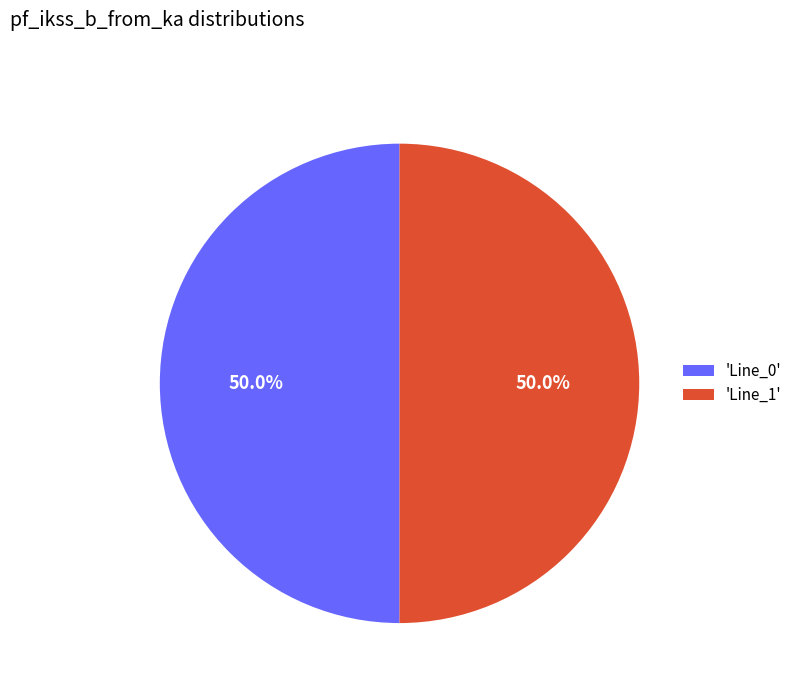

Do 'Line_0' and 'Line_1' together represent more than half of the pie?

Yes